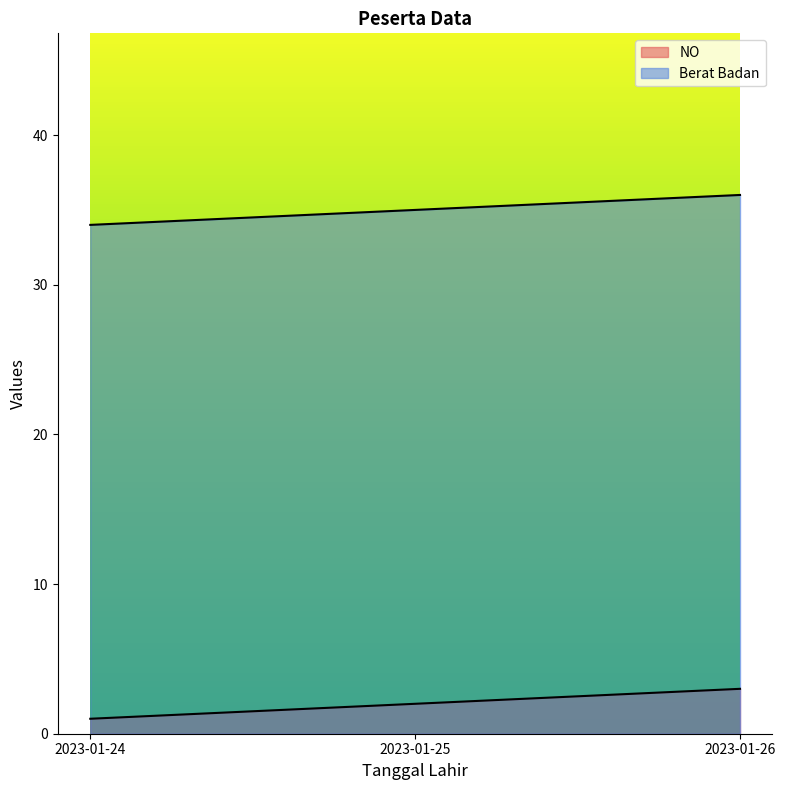

The value of NO at 2023-01-26 is 3. True or false?

True